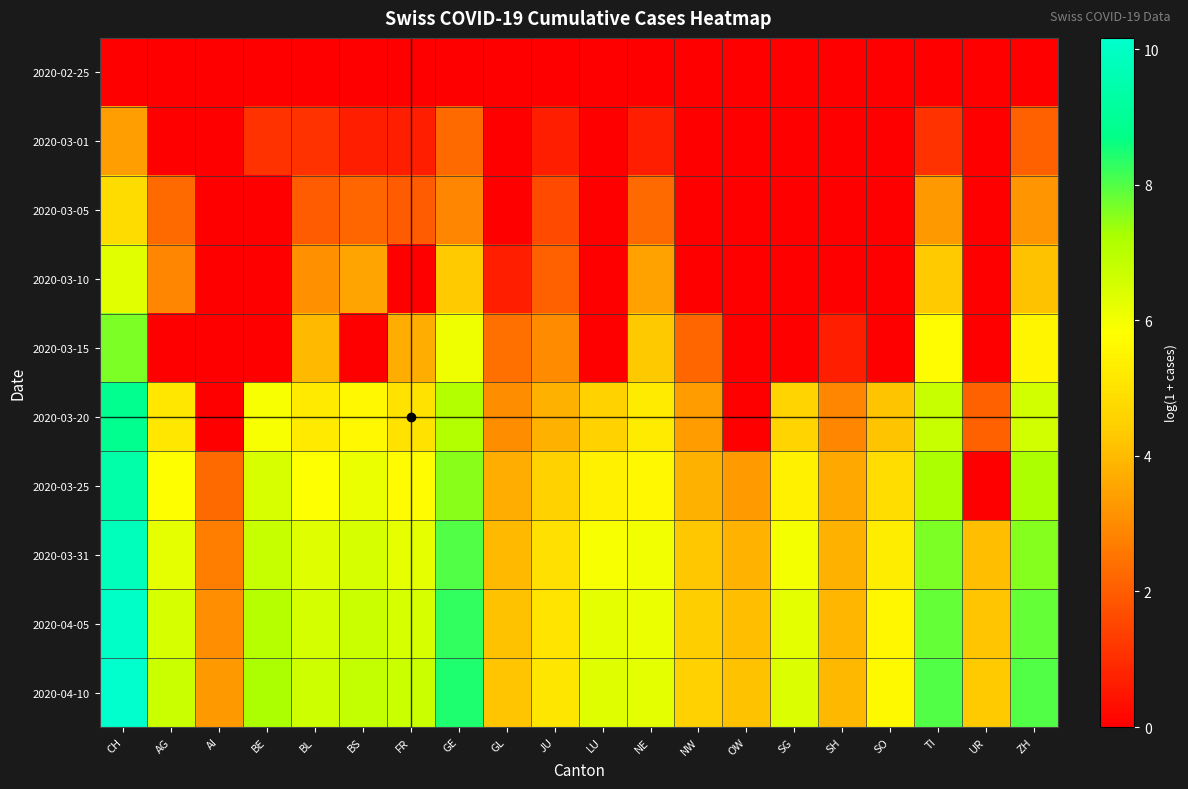

What is the total value across all series at JU?

30.8